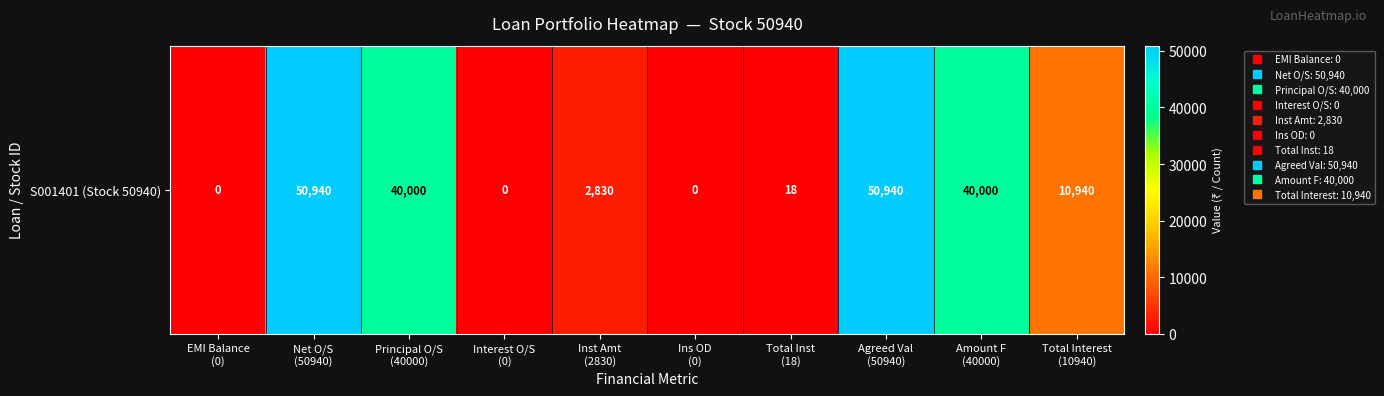

Where does the data first go above 10940?

Net O/S
(50940)